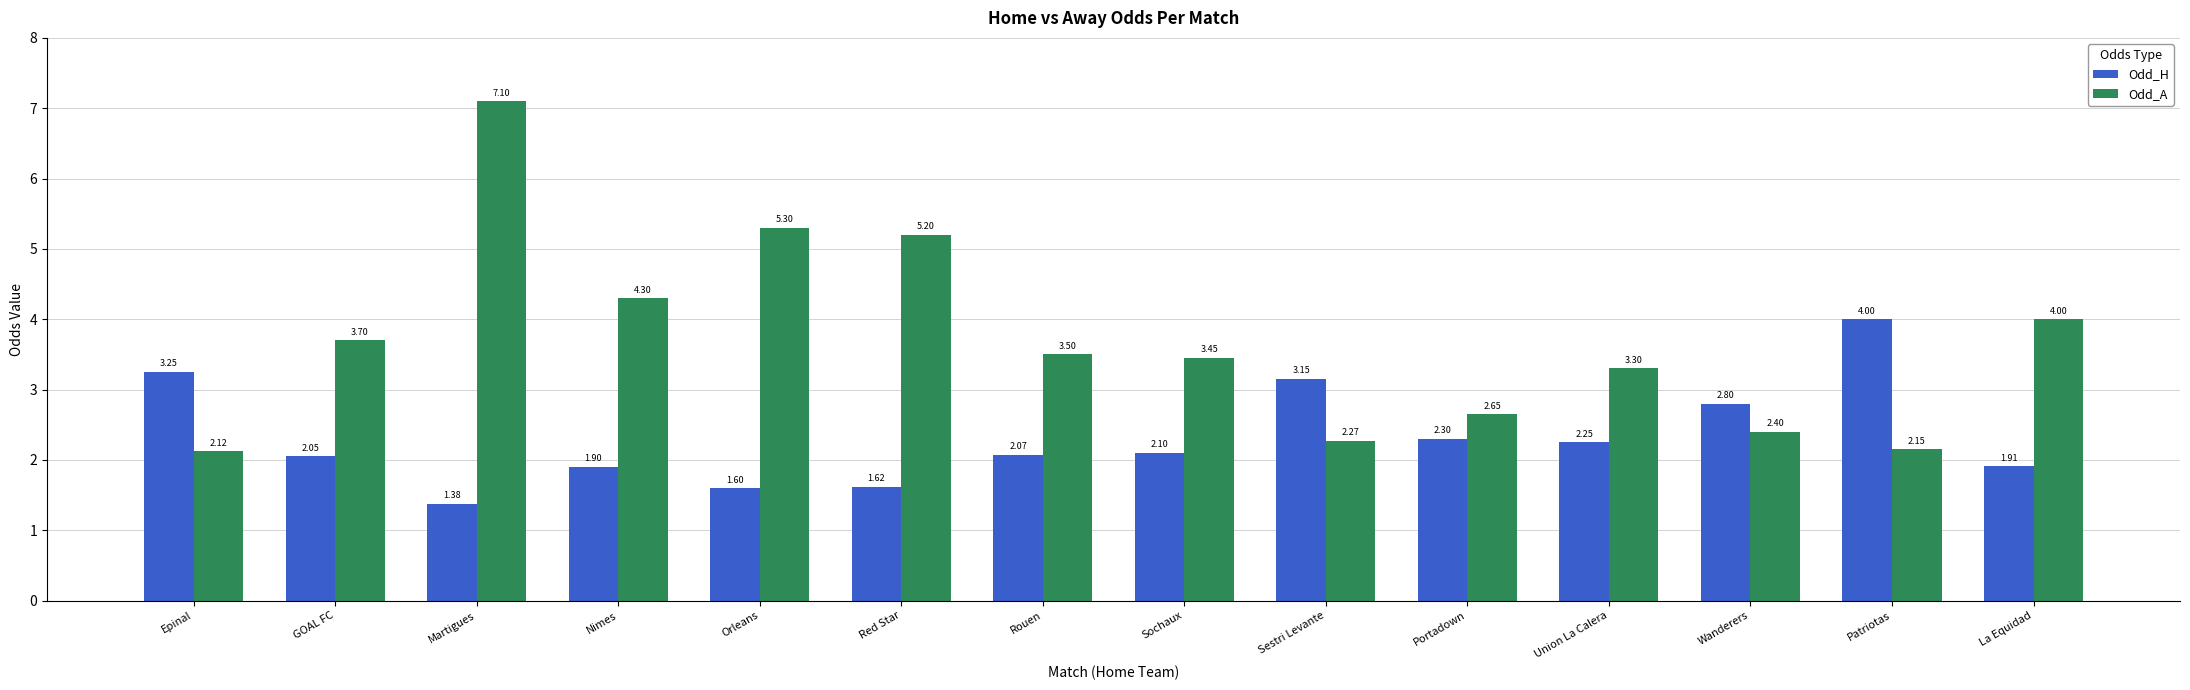

Which label corresponds to the smallest value in the chart?

Martigues